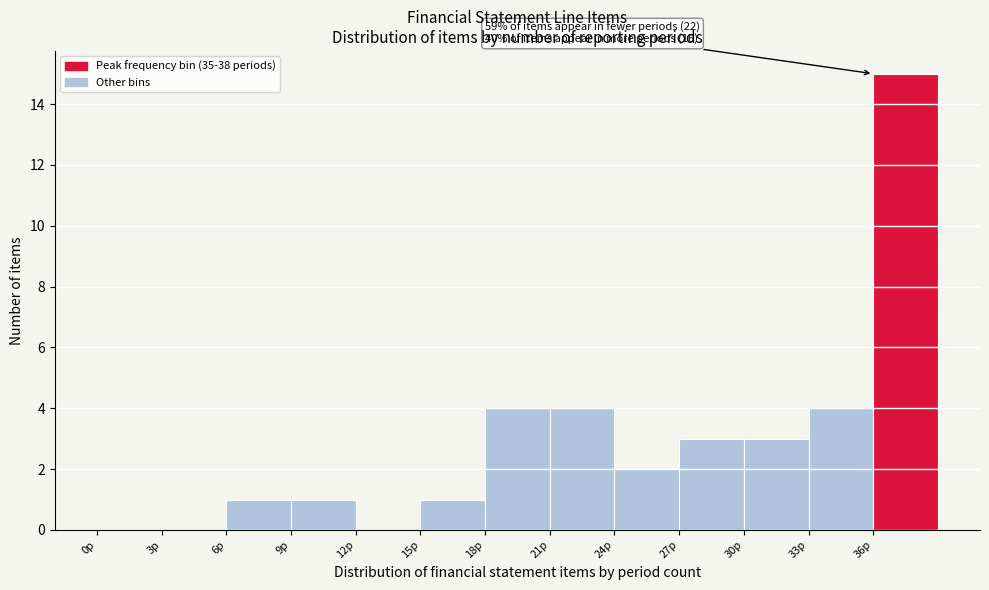

Which range on the x-axis has the tallest bar?

36 to 39